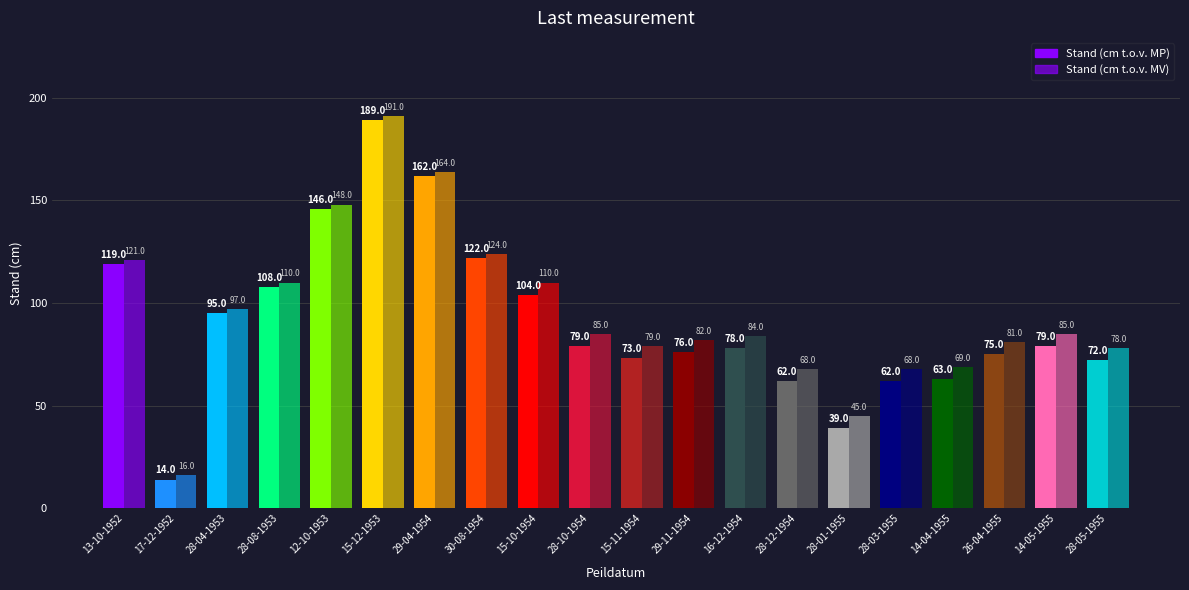

Which series has the widest spread of values?

Stand (cm t.o.v. MP)